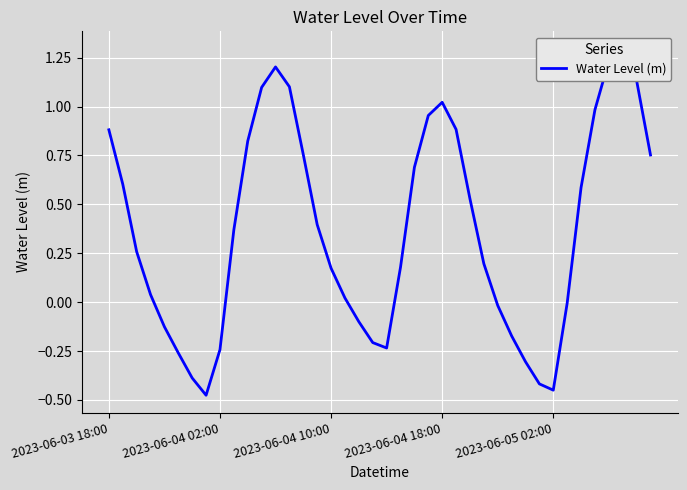

What is the difference between the second highest and minimum values?

1.7